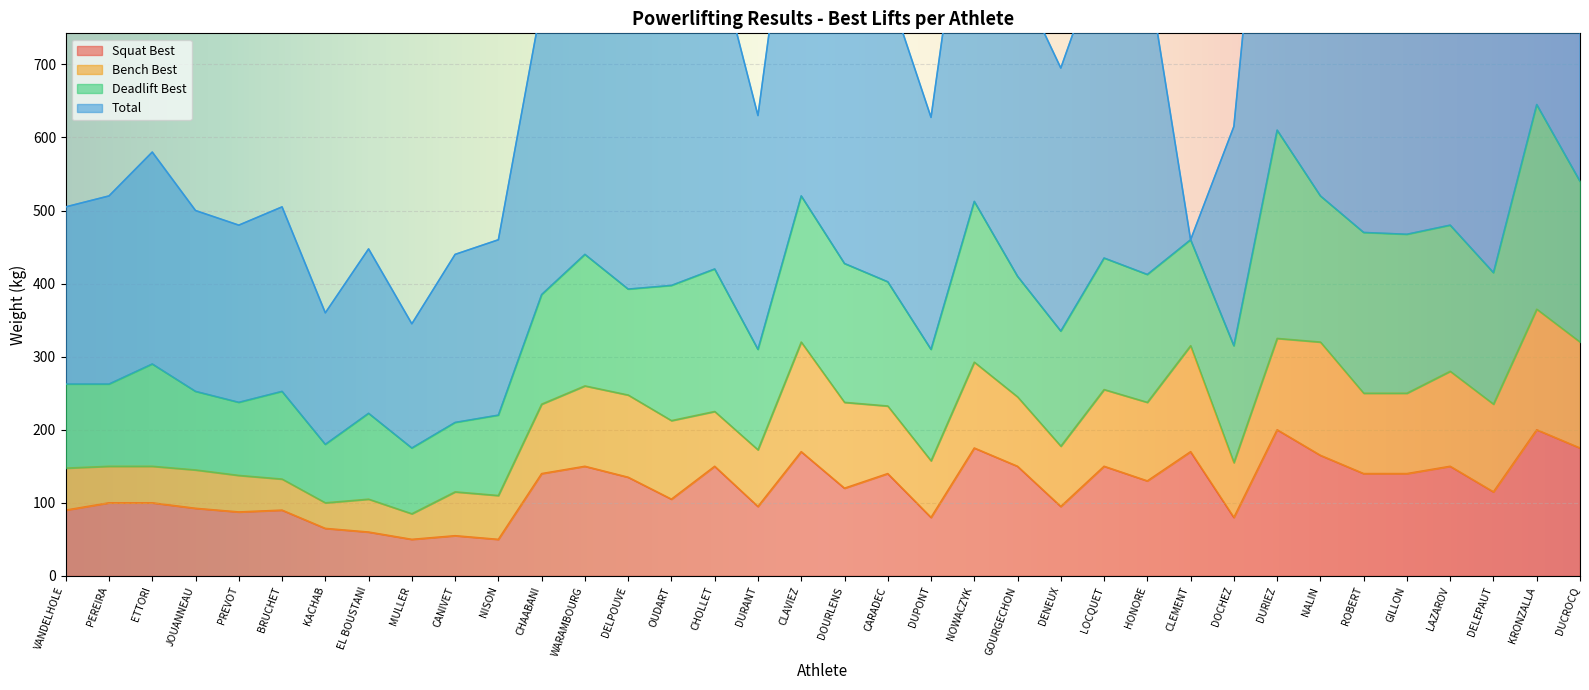

What is the sum of the Total values at PEREIRA and OUDART?

652.5